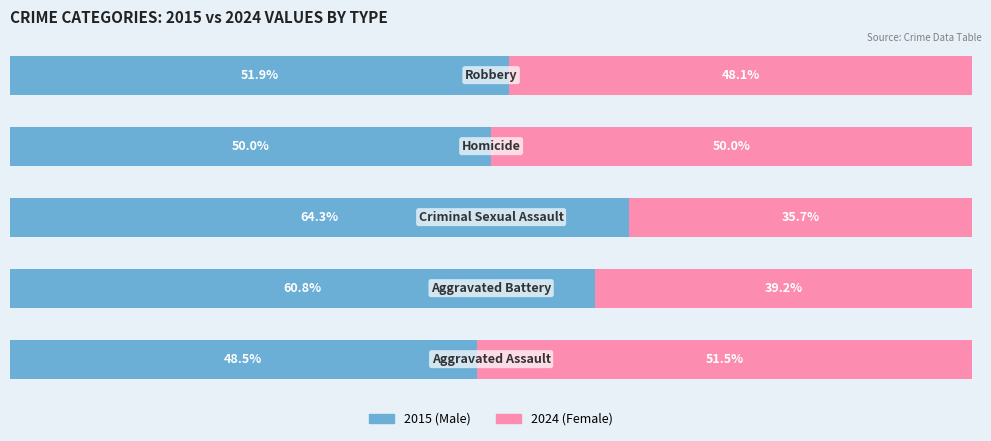

How many groups of bars are there?

5